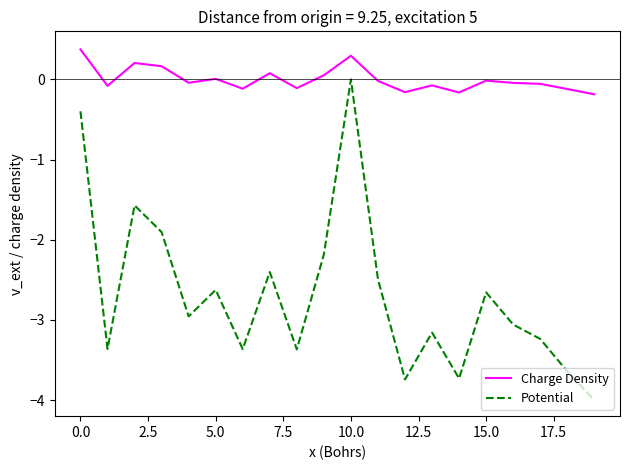

True or false: Potential and Charge Density cross at least once.

False